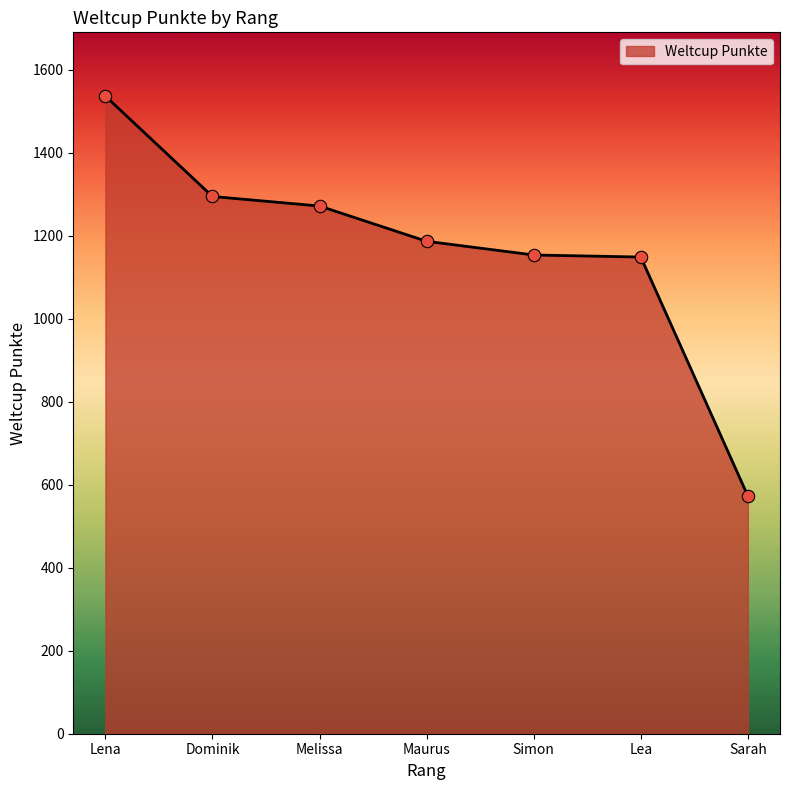

What is the ratio of the value at Lea to the value at Melissa?

0.9